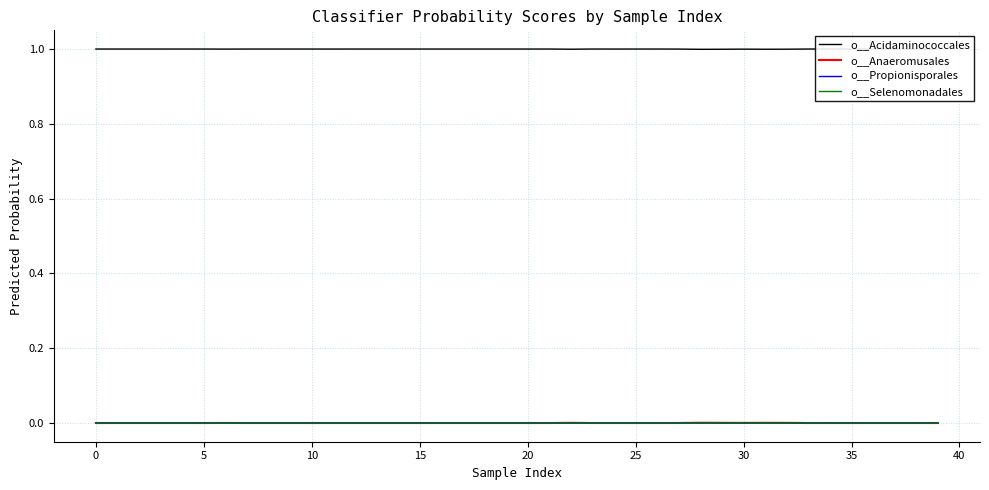

True or false: o__Selenomonadales and o__Acidaminococcales cross at least once.

False